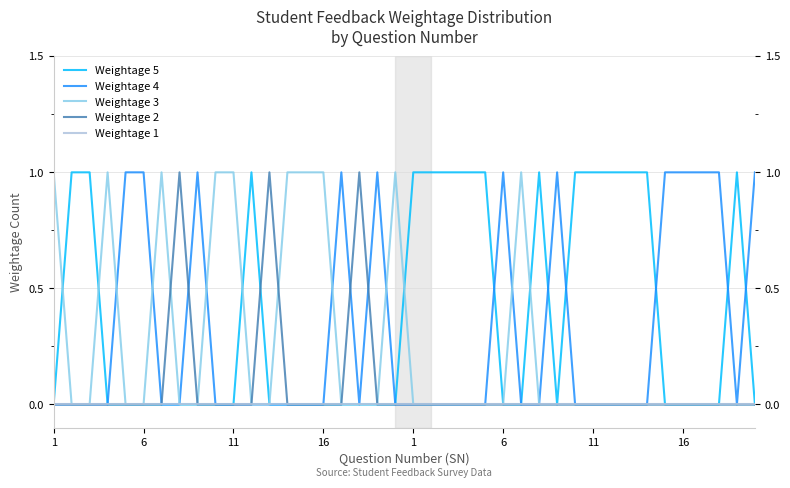

Which series has the largest total across all categories?

Weightage 5